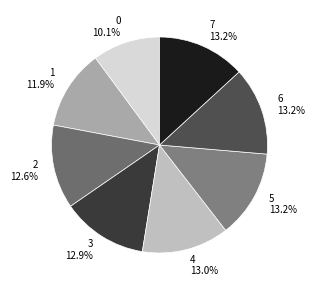

What portion of the pie excludes 2?

87.4%